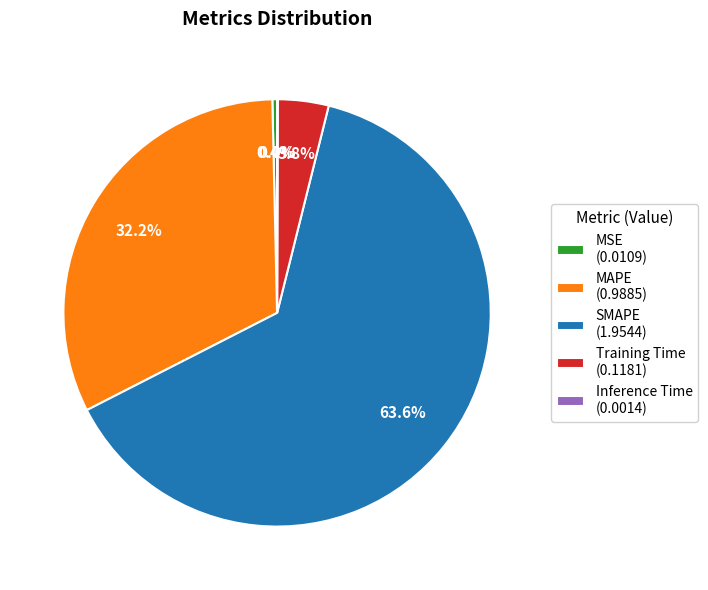

Between MAPE (0.9885) and SMAPE (1.9544), which is larger?

SMAPE (1.9544)